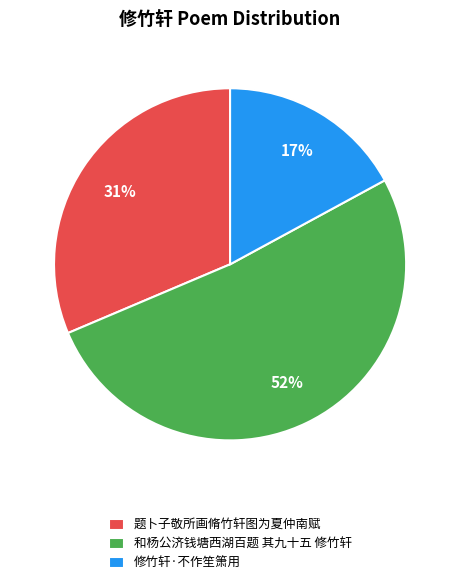

Combined, do 修竹轩·不作笙箫用 and 题卜子敬所画脩竹轩图为夏仲南赋 account for over 50%?

No